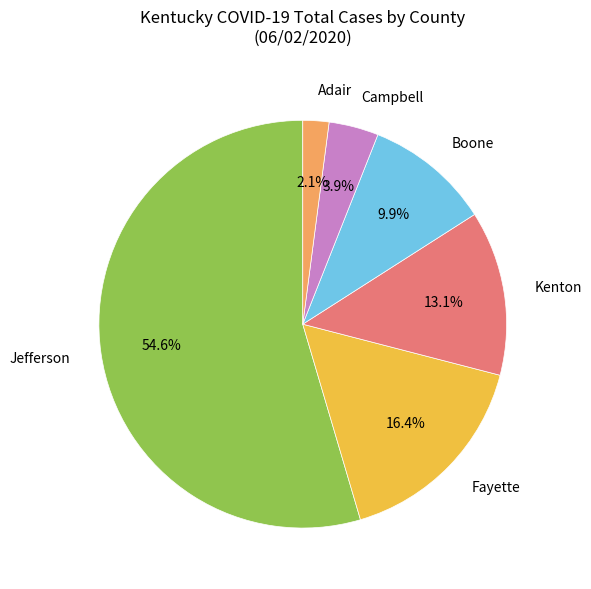

What percentage is NOT represented by Campbell?

96.1%